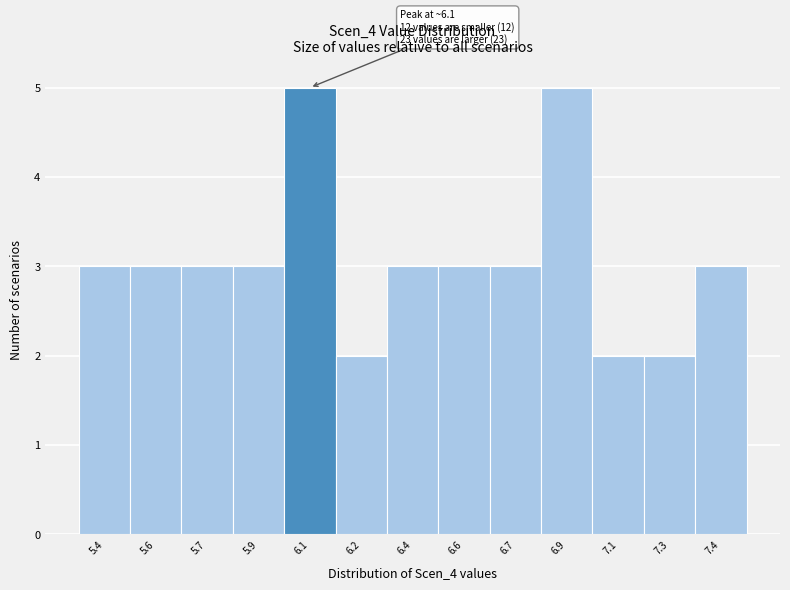

Reading left to right, transcribe all the data shown in this chart.

5.4=3	5.6=3	5.7=3	5.9=3	6.1=5	6.2=2	6.4=3	6.6=3	6.7=3	6.9=5	7.1=2	7.3=2	7.4=3